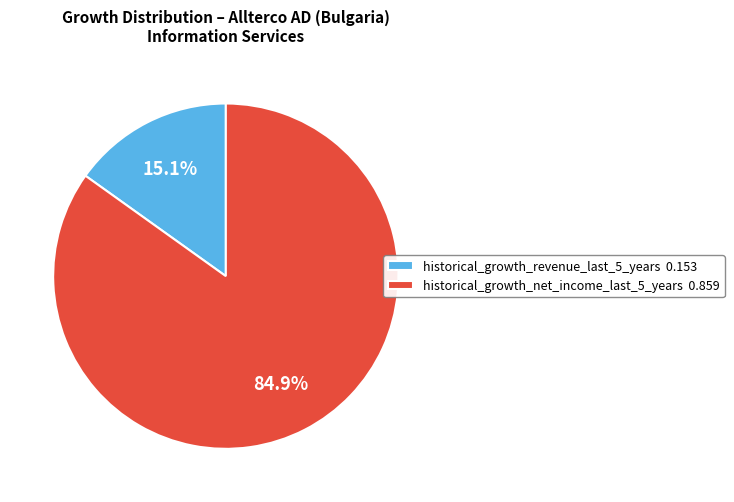

Does any single category account for the majority?

Yes